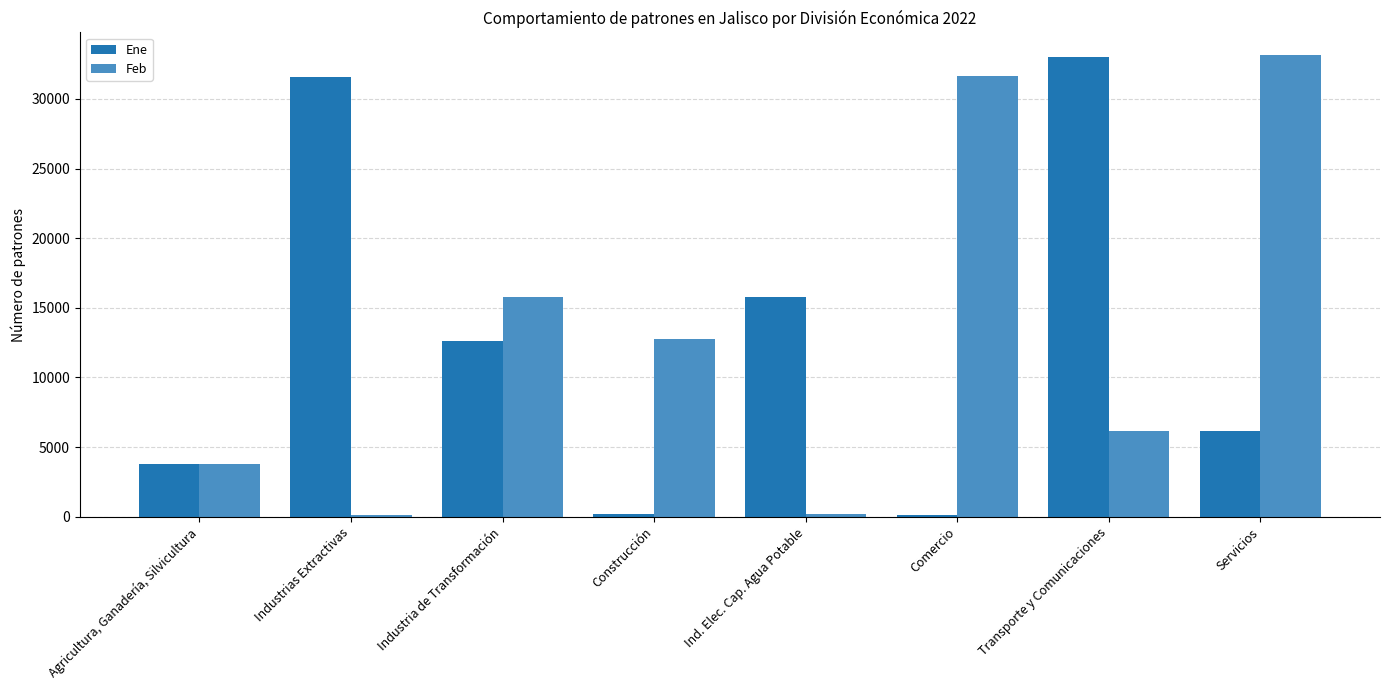

What are all the series names shown in the legend?

Ene, Feb